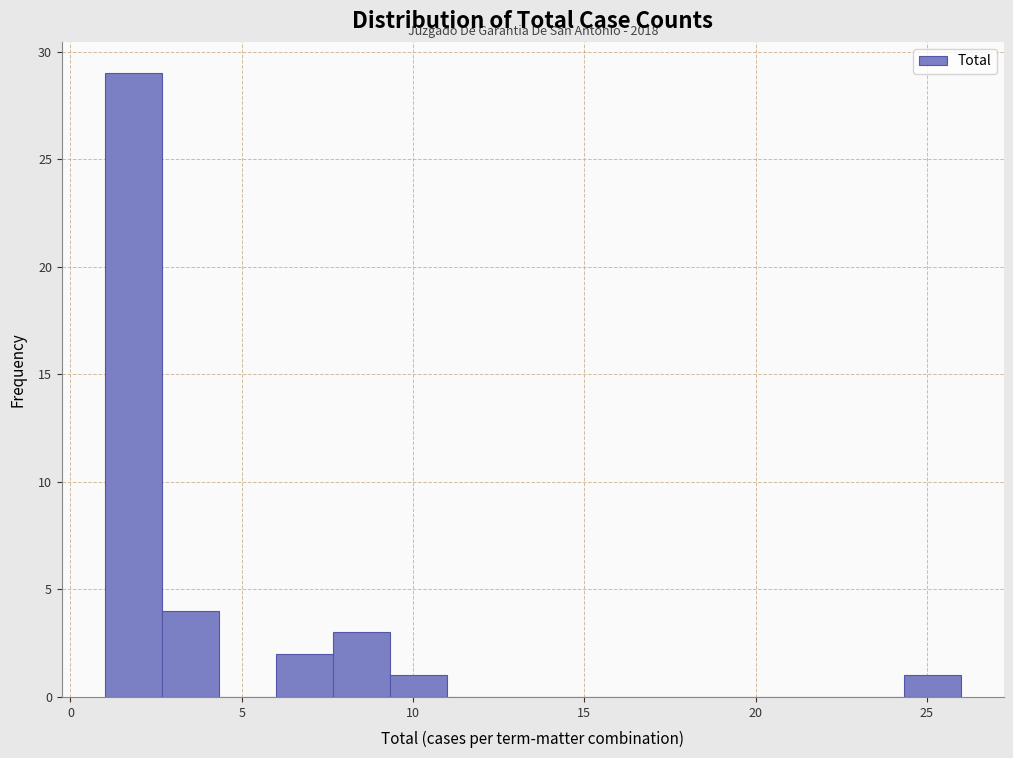

Around what value on the x-axis is the tallest bar? Give the approximate position of its centre, as read against the axis.

2.0